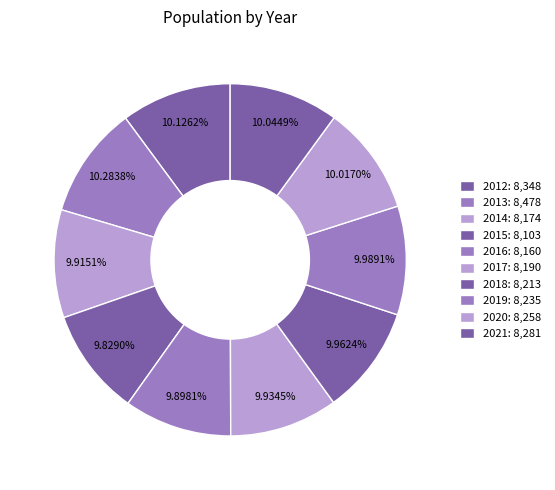

Count the number of slices in the pie.

10